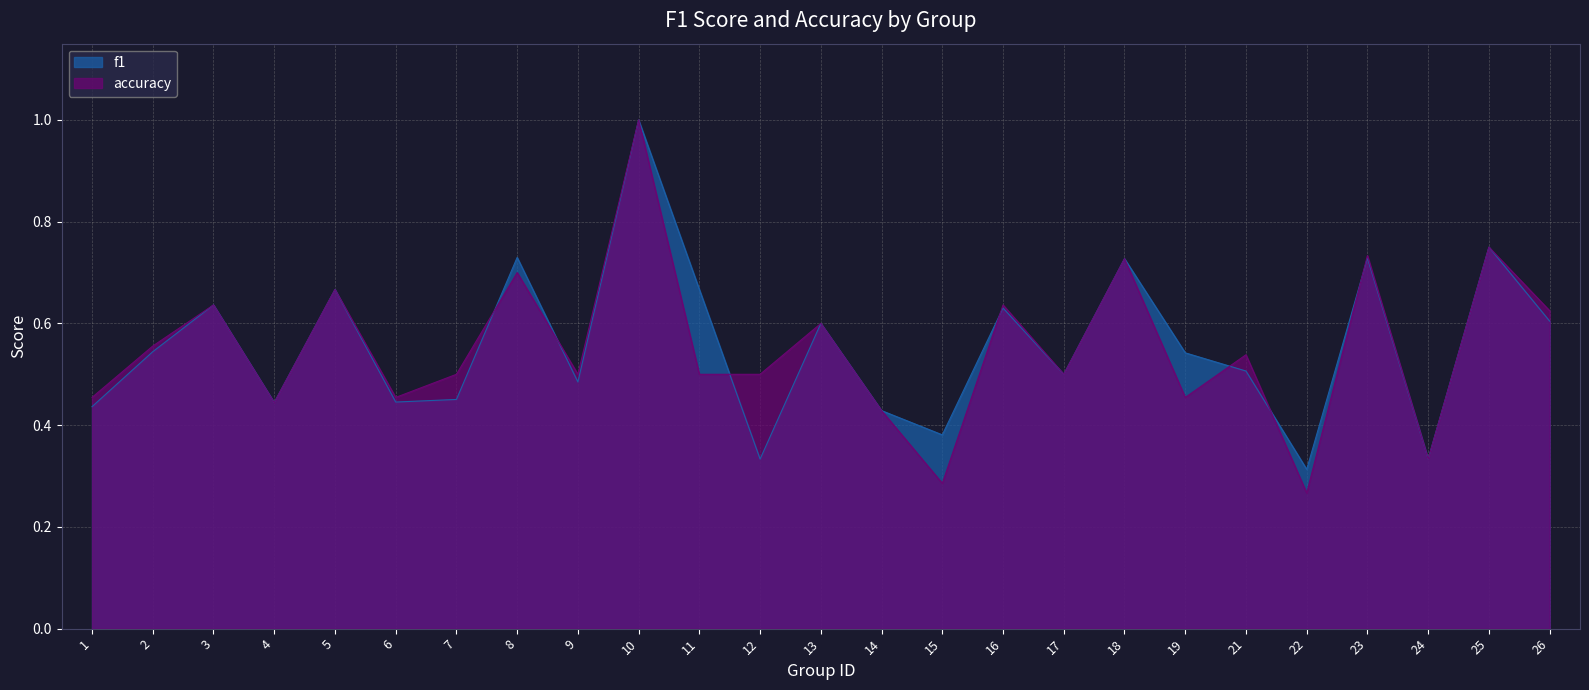

Which has a higher value, 13 or 26?

26